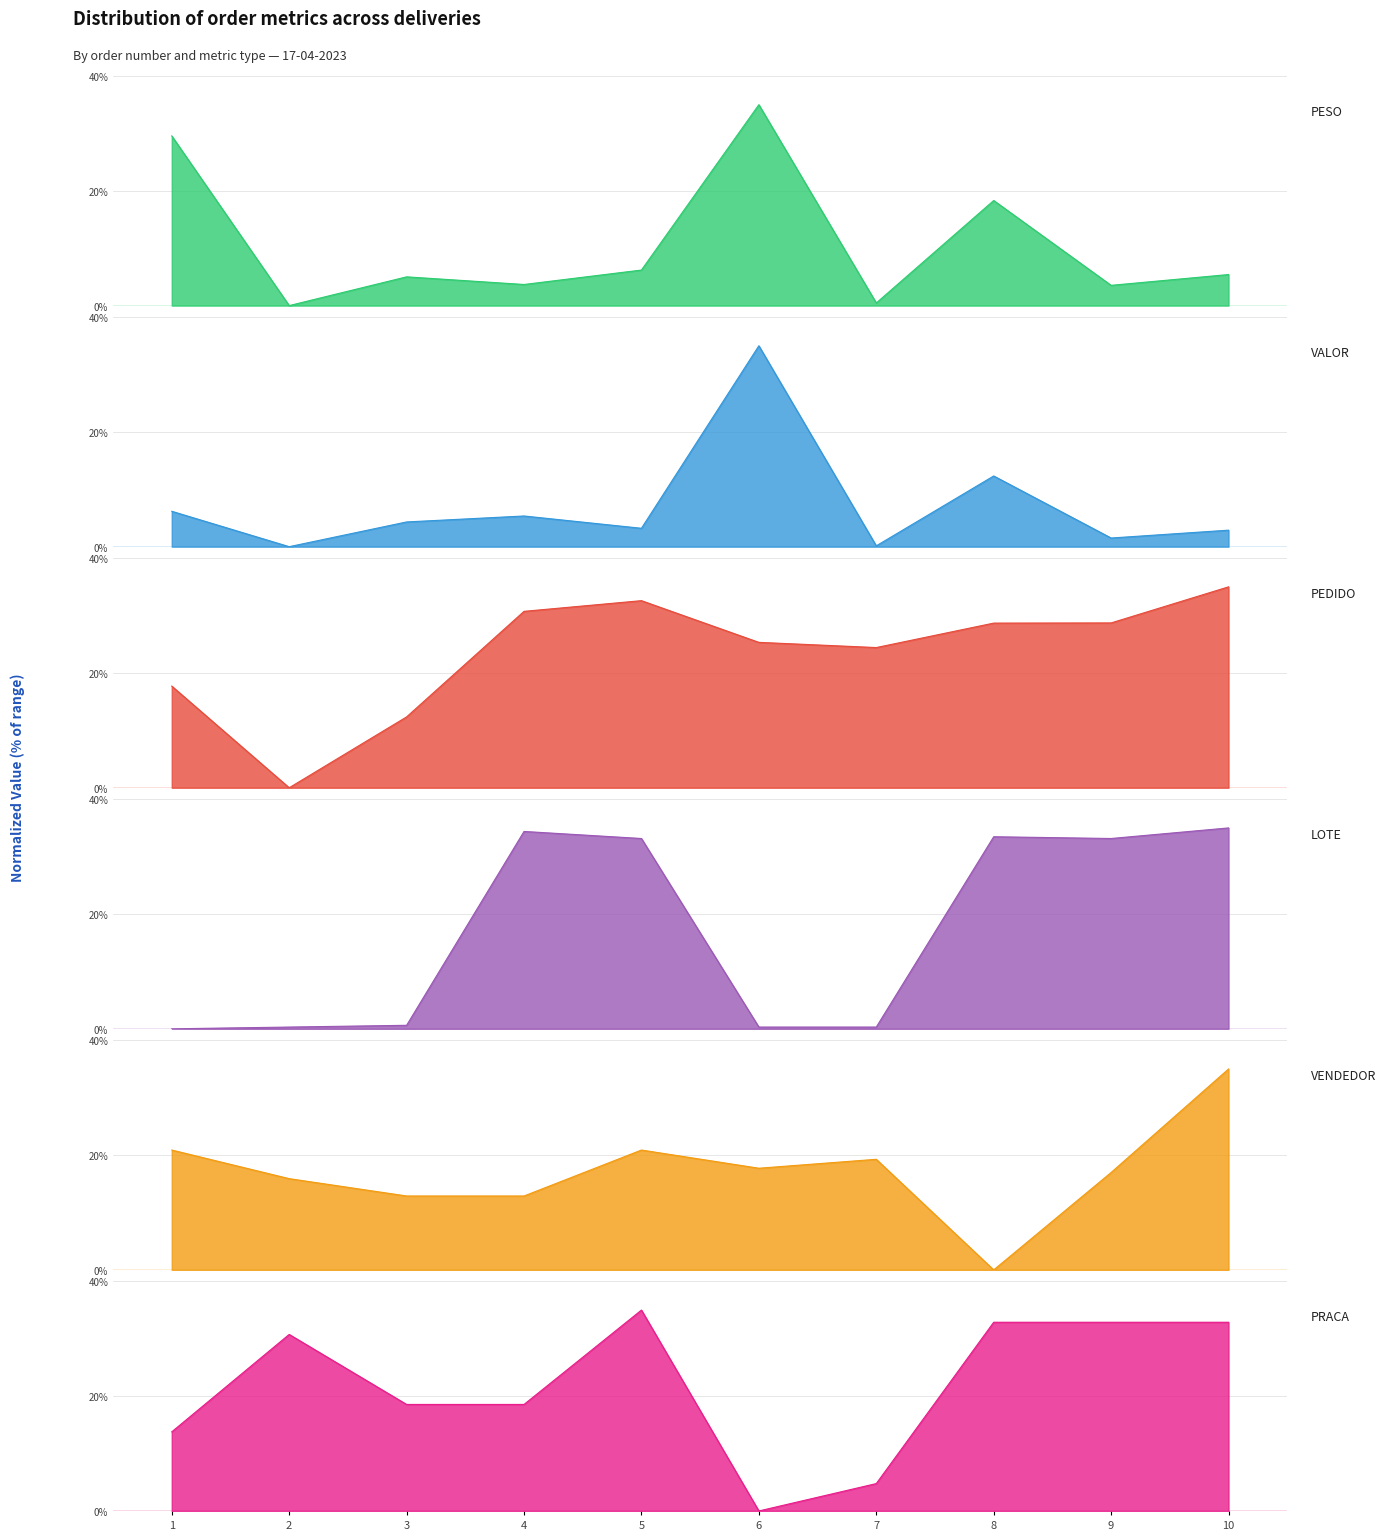

At which category is the sum across all series the highest?

10